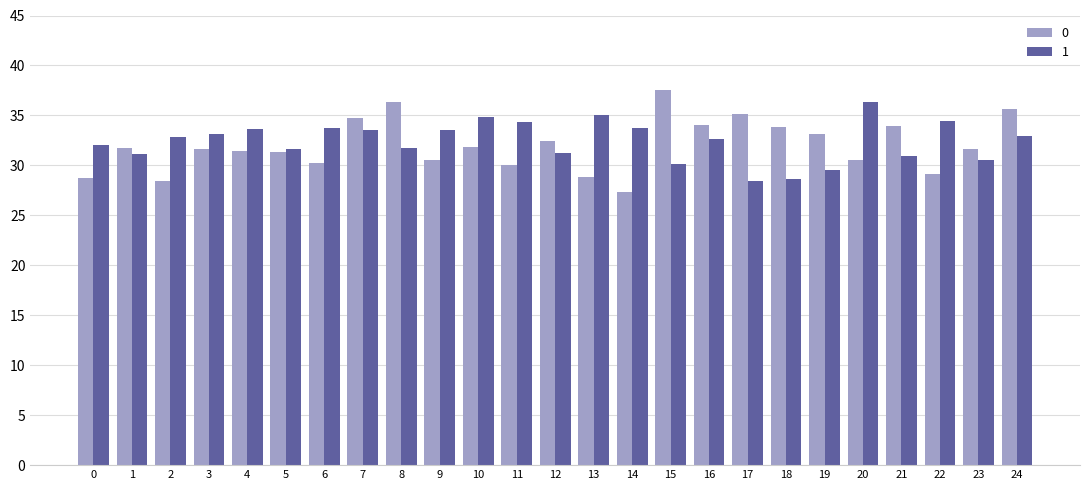

At which label does 1 reach its peak?

20